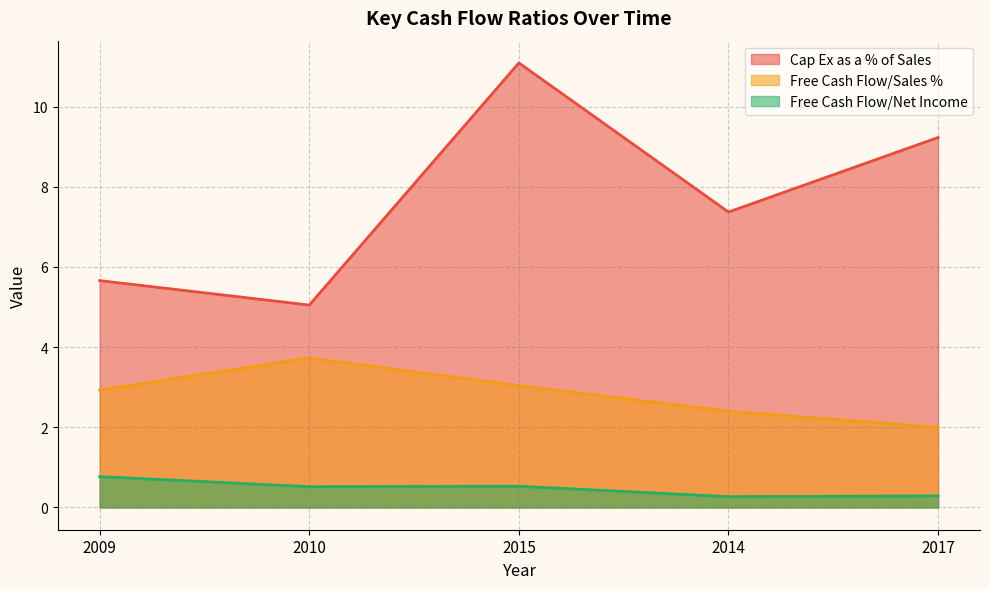

What is the greatest value displayed?

11.1